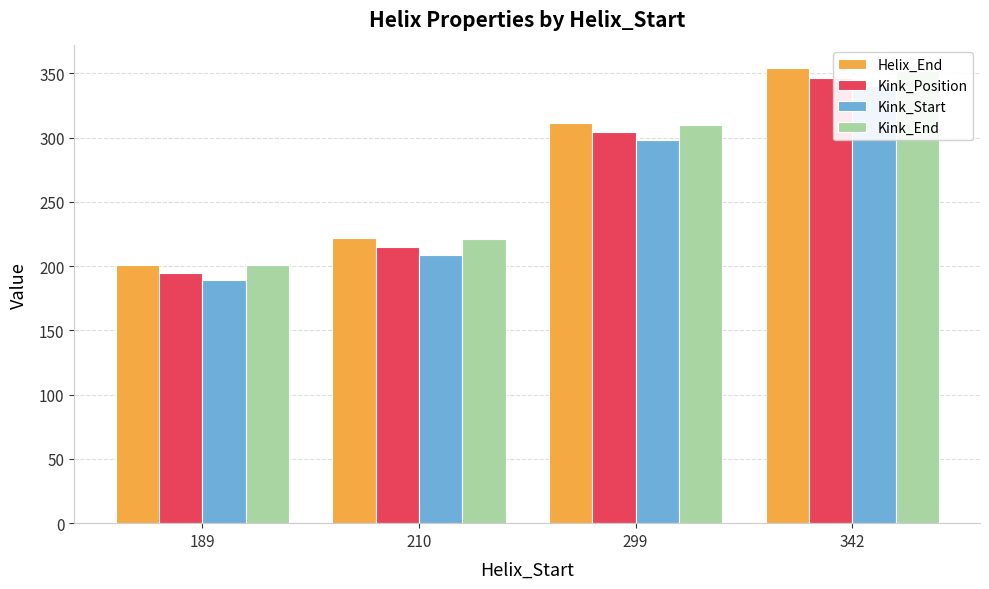

What is the maximum value shown in the chart?

354